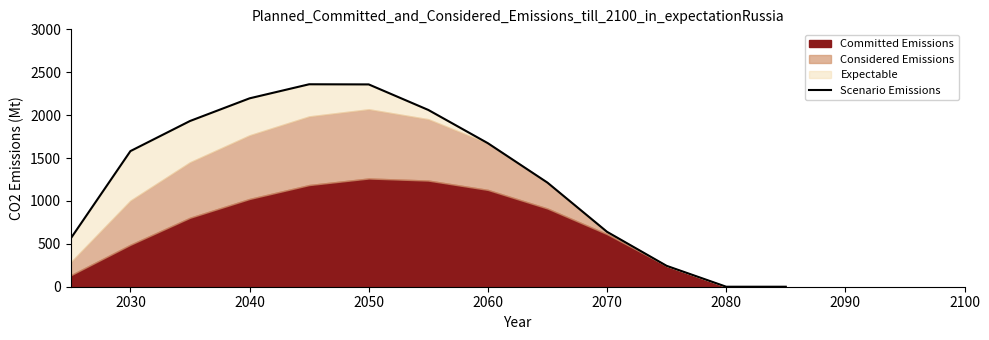

What is the difference between the maximum and minimum values?

2359.7